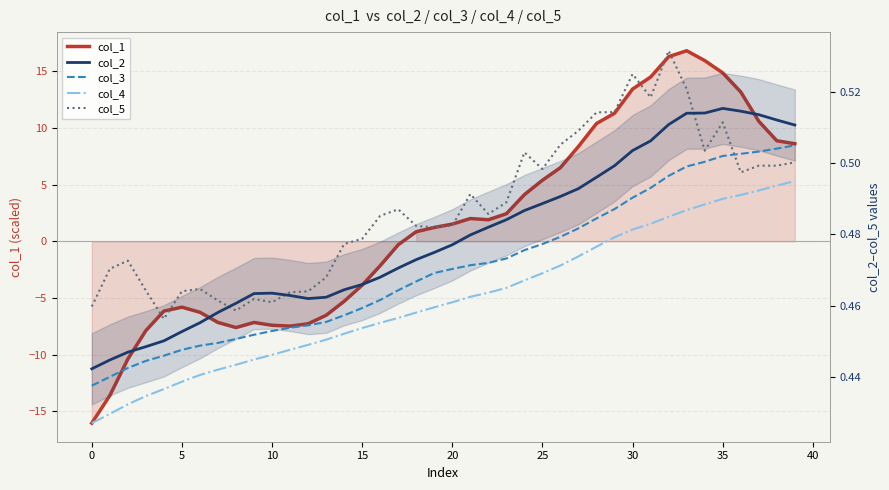

In col_1, how many points are higher than both neighbors (excluding endpoints)?

4